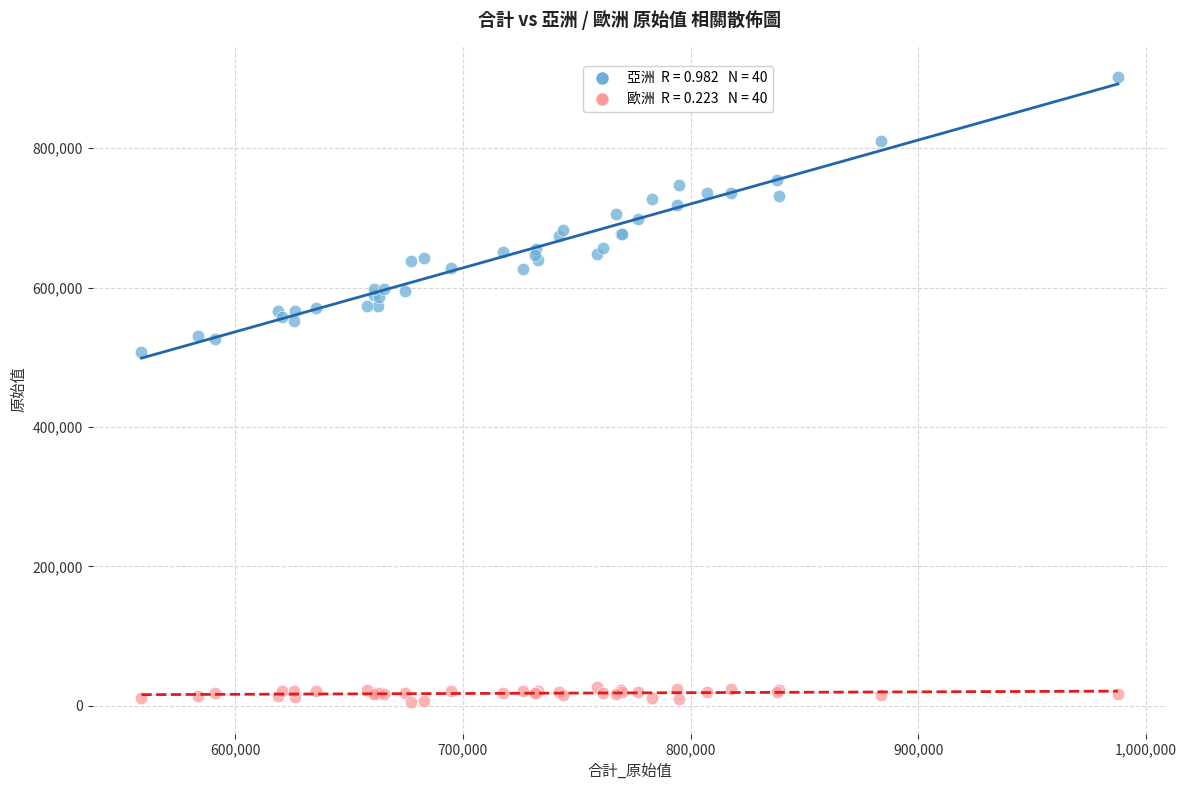

Across all series, what Y value is closest to 453752?

508133